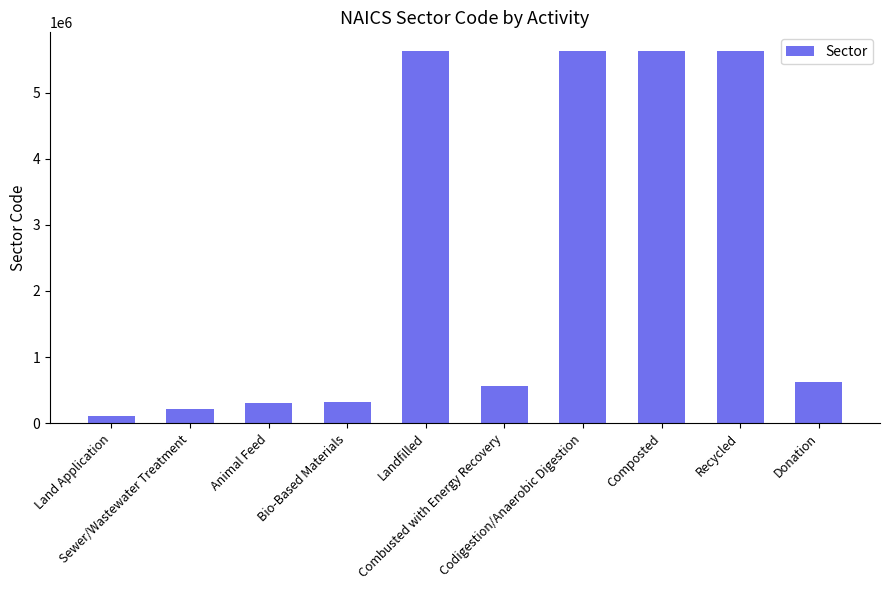

Count the number of categories in the chart.

10